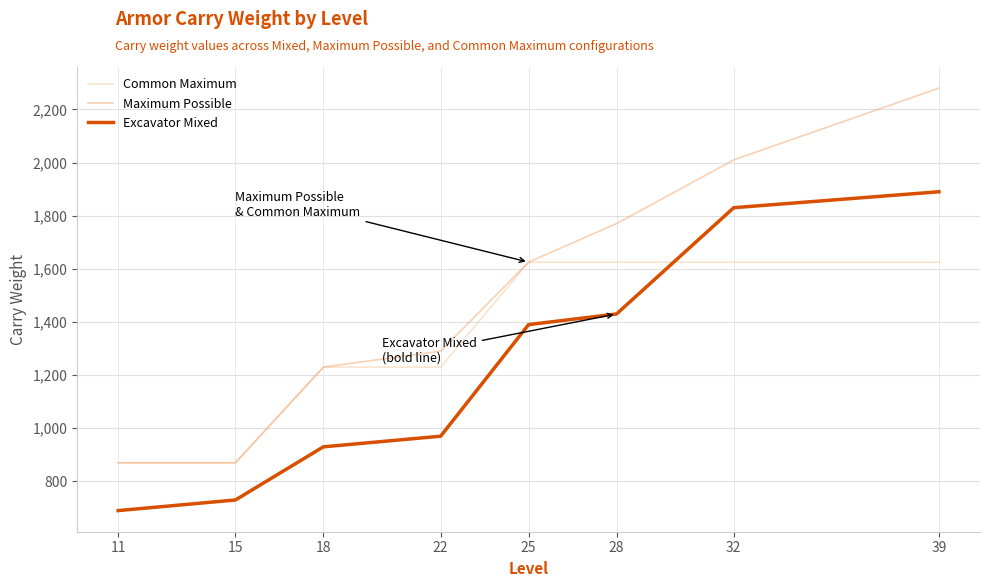

The value of Excavator Mixed at 32 is 701. True or false?

False